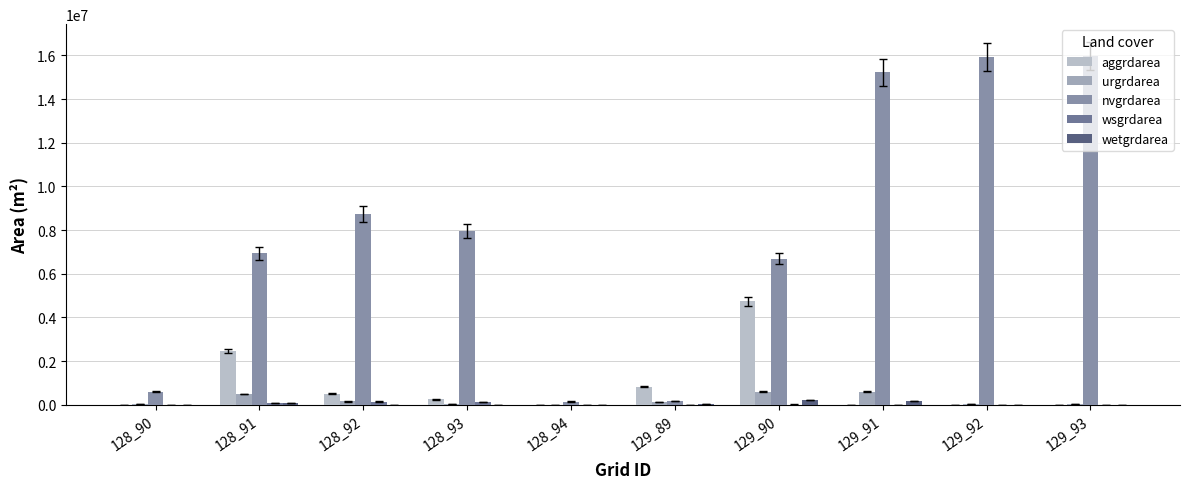

What is the maximum value for aggrdarea?

4732200